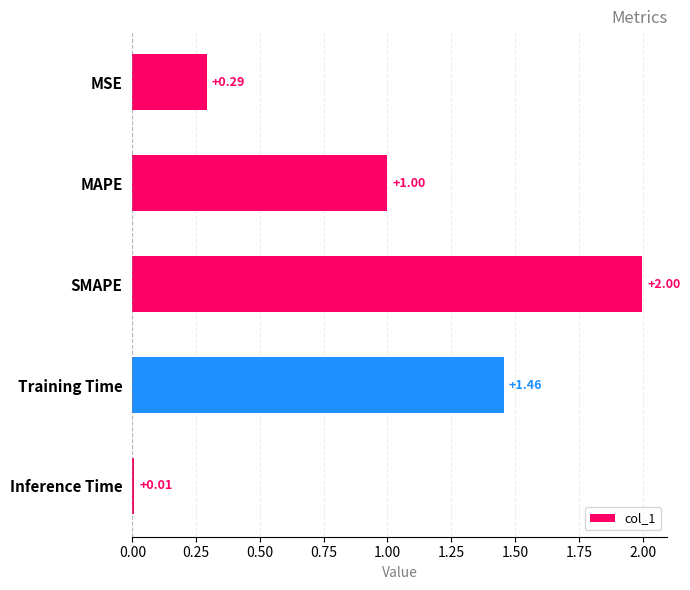

Rank the categories by value from lowest to highest.

Inference Time, MSE, MAPE, Training Time, SMAPE